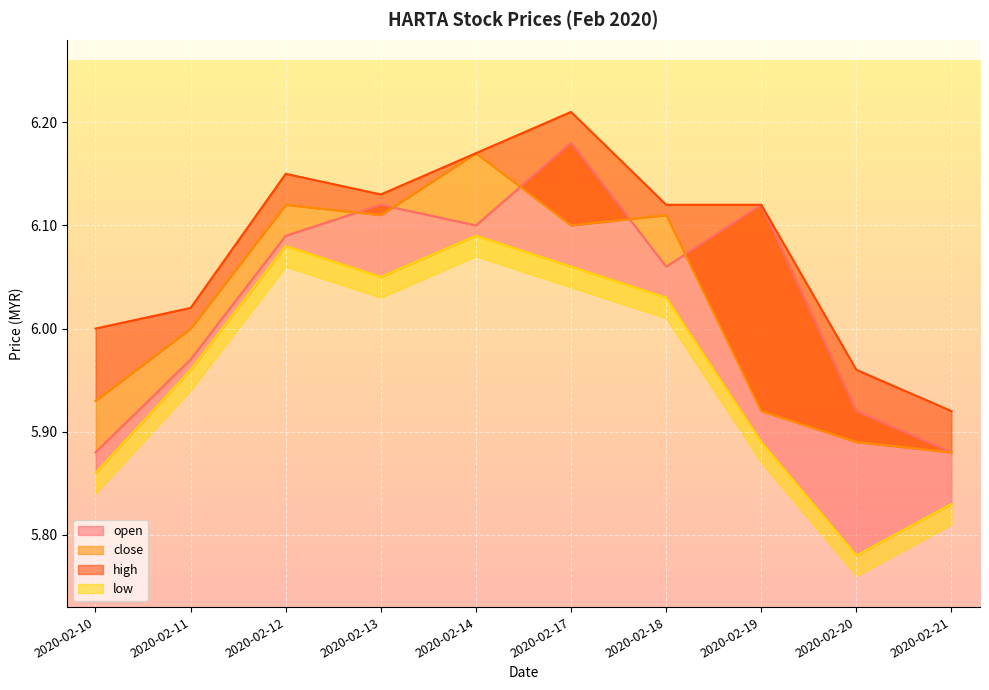

True or false: low and open intersect in this chart.

False